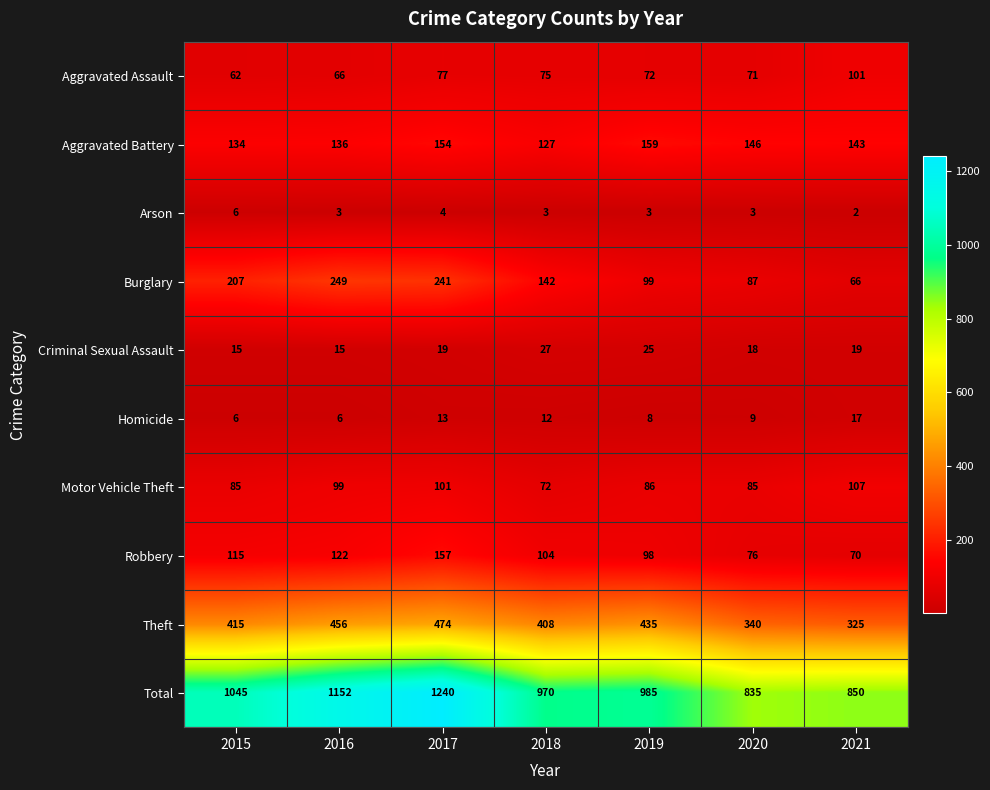

Is it true that Homicide equals 6 at 2015?

True